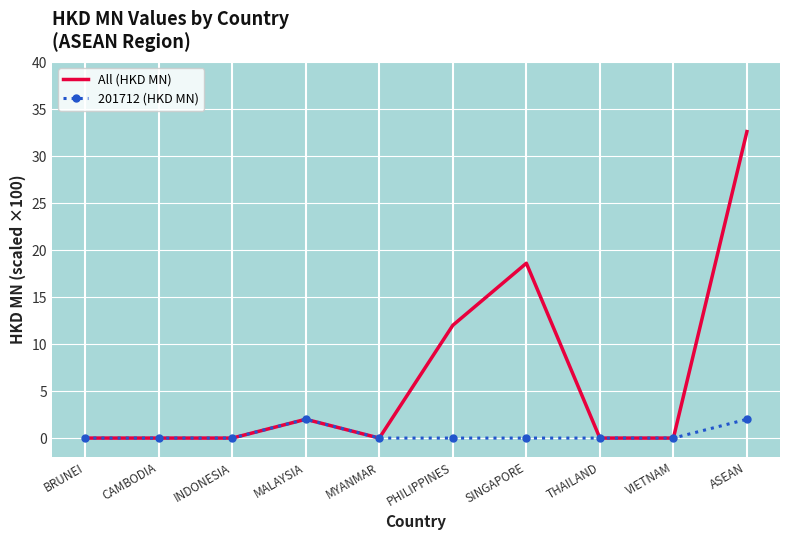

Reading left to right, list all the values displayed in this chart.

All (HKD MN): BRUNEI=0.0	CAMBODIA=0.0	INDONESIA=0.0	MALAYSIA=2.0	MYANMAR=0.0	PHILIPPINES=12.0	SINGAPORE=18.6	THAILAND=0.0	VIETNAM=0.0	ASEAN=32.6
201712 (HKD MN): BRUNEI=0.0	CAMBODIA=0.0	INDONESIA=0.0	MALAYSIA=2.0	MYANMAR=0.0	PHILIPPINES=0.0	SINGAPORE=0.0	THAILAND=0.0	VIETNAM=0.0	ASEAN=2.0